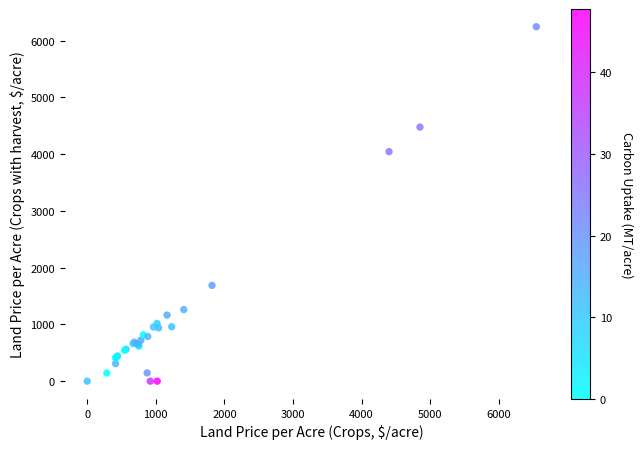

What Y value in the scatter plot is closest to 3121?

4042.9